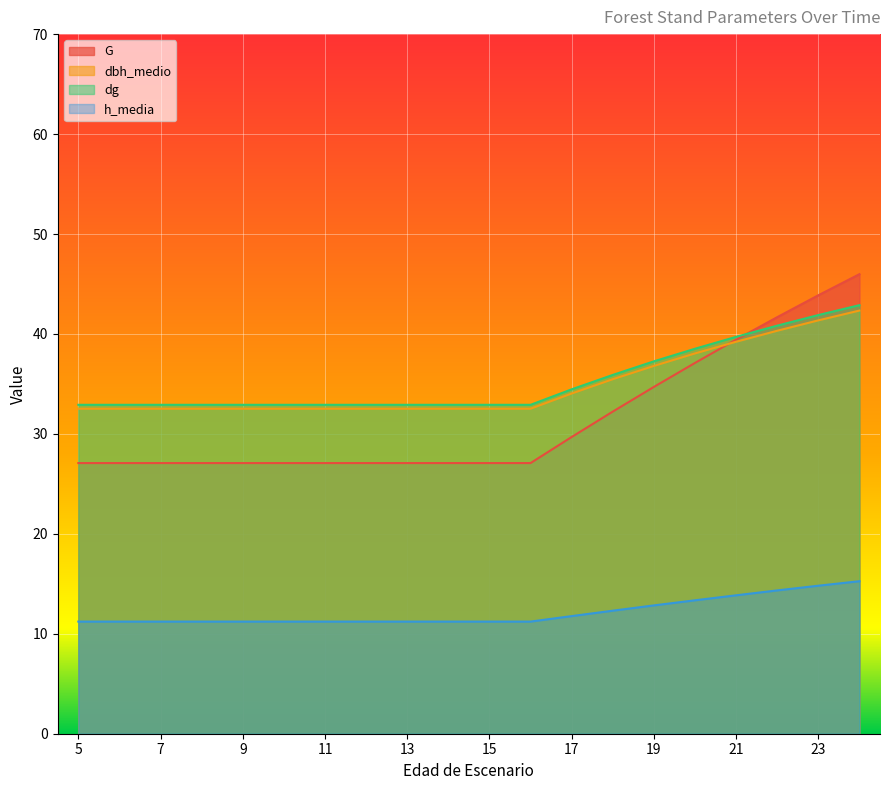

Which series has the widest spread of values?

G